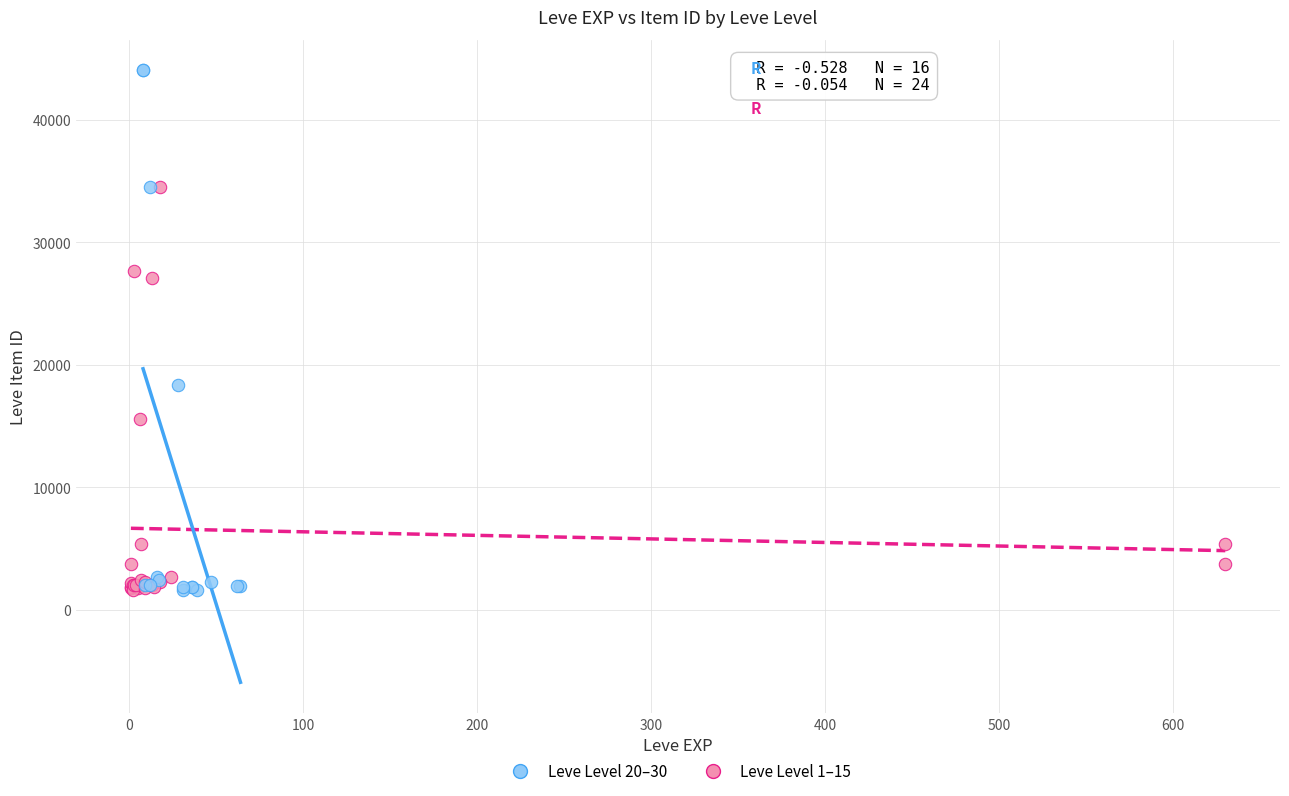

Which series contains the highest Y value?

Leve Level 20–30